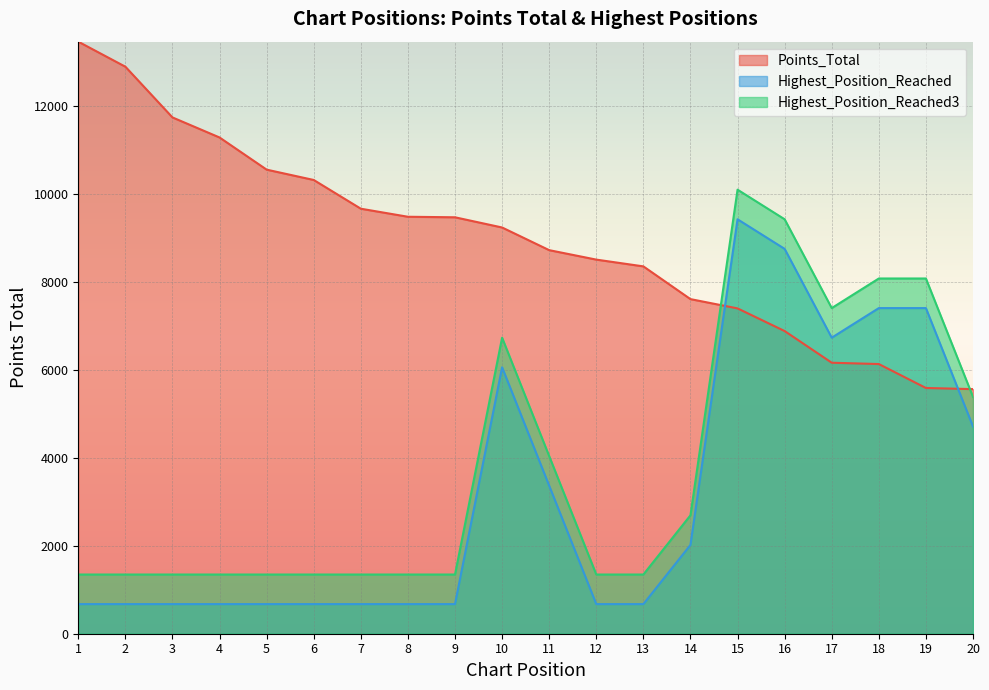

What is the spread (max minus min) of values at 16?

2540.6